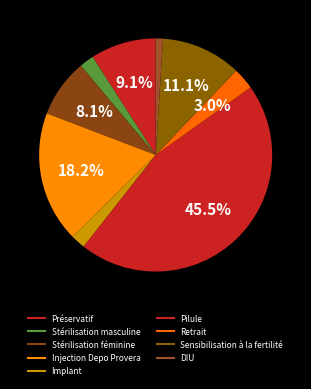

To the nearest percent, what percentage of the pie is Injection Depo Provera?

18%